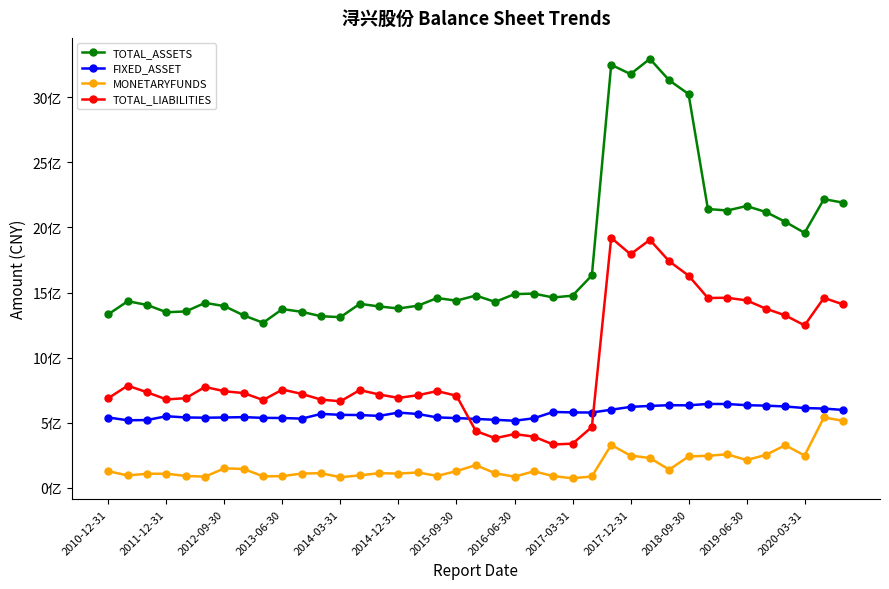

What is the value of the MONETARYFUNDS point at the 29th from the left?

228112502.4